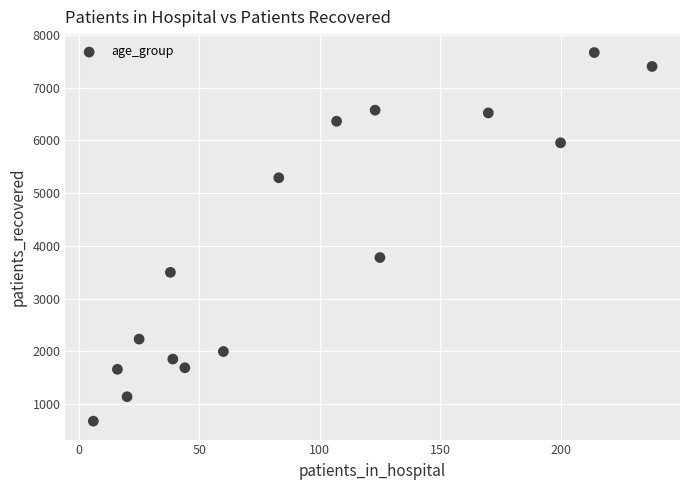

What is the range of Y values (max minus min)?

6987